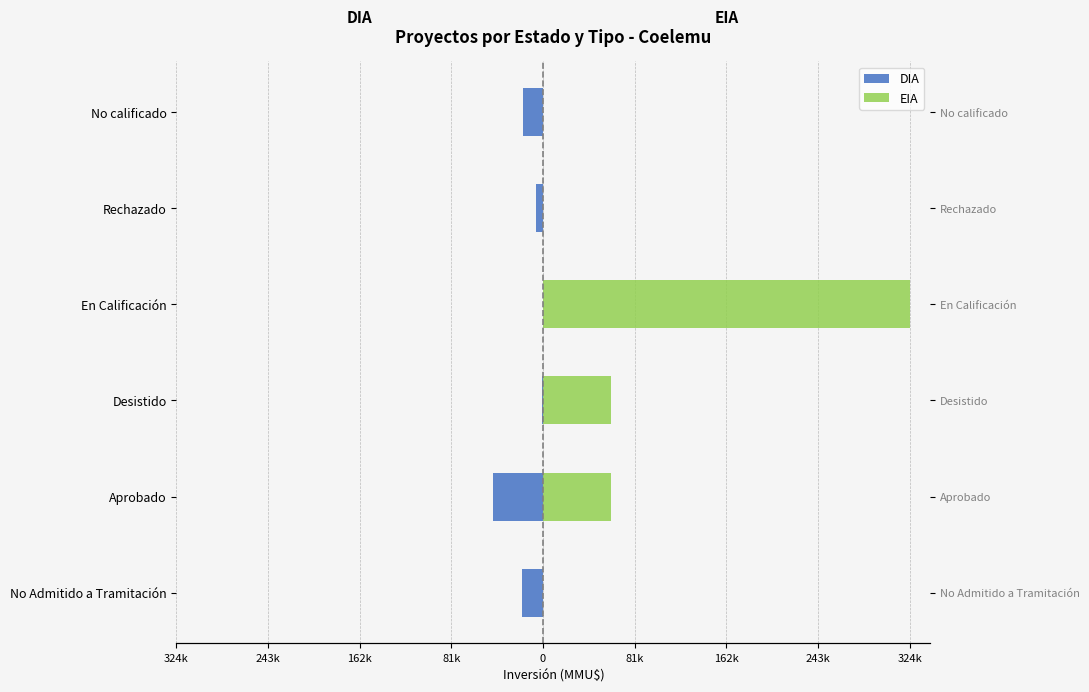

Is it true that DIA equals -30133 at Aprobado?

False